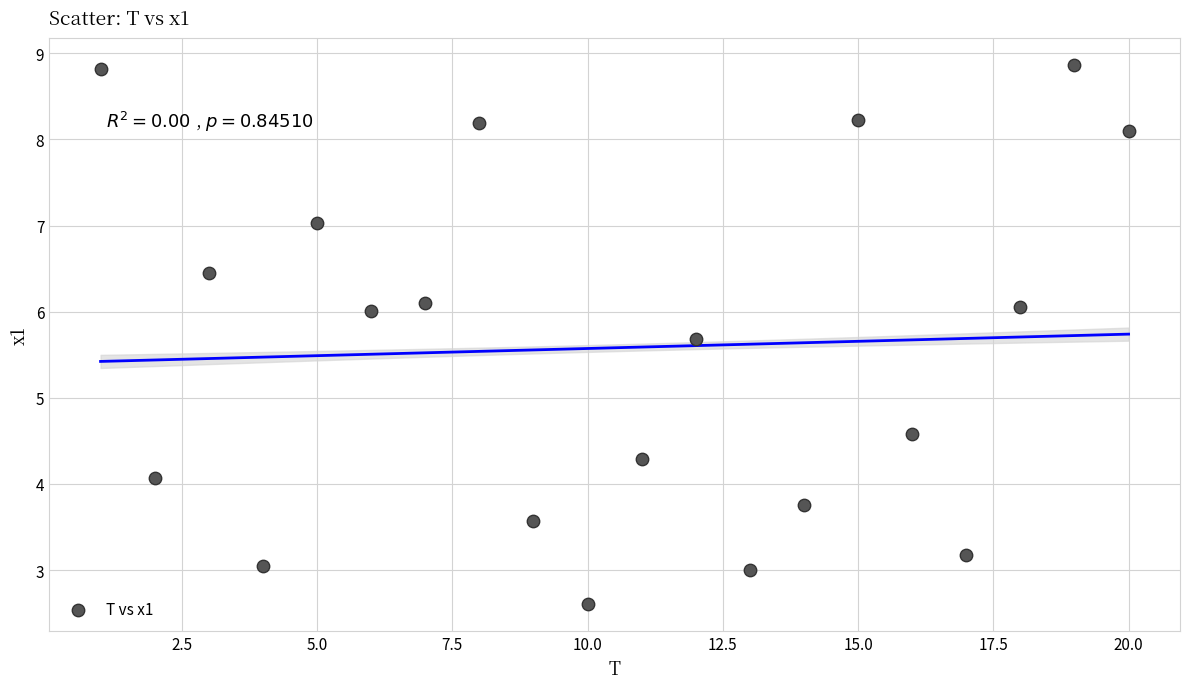

What is the range of X values (max minus min)?

19.0